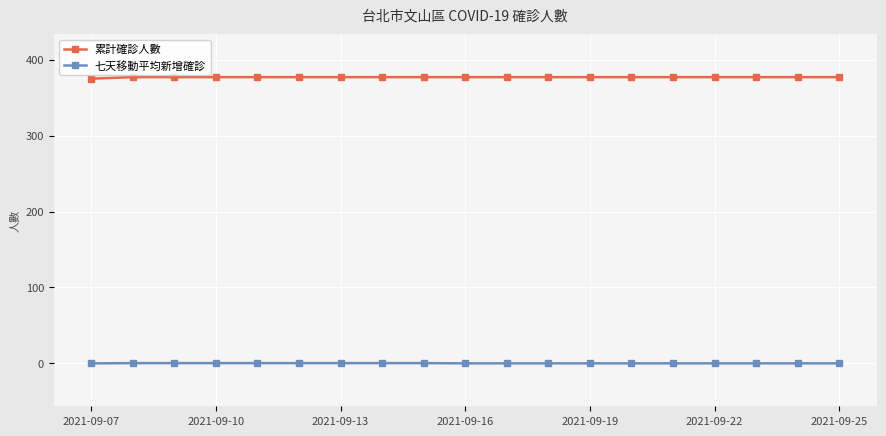

True or false: 累計確診人數 and 七天移動平均新增確診 intersect in this chart.

False